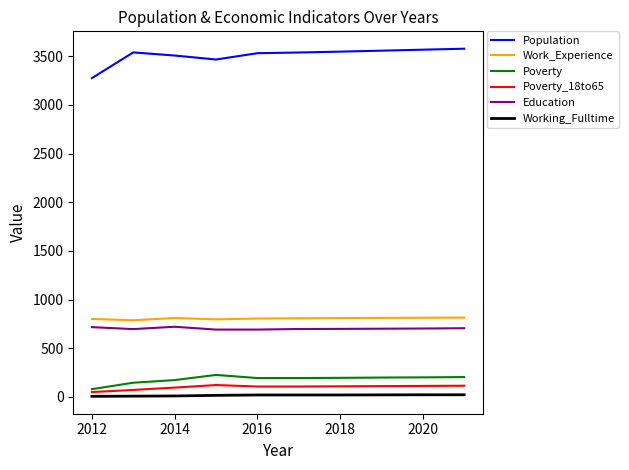

How many lines are shown in the chart?

6